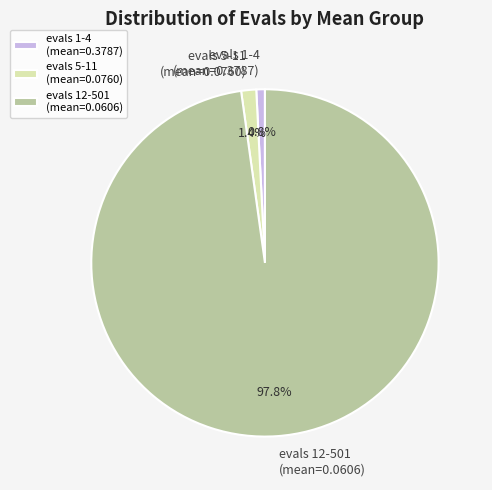

Which category has the smallest portion of the pie?

evals 1-4 (mean=0.3787)